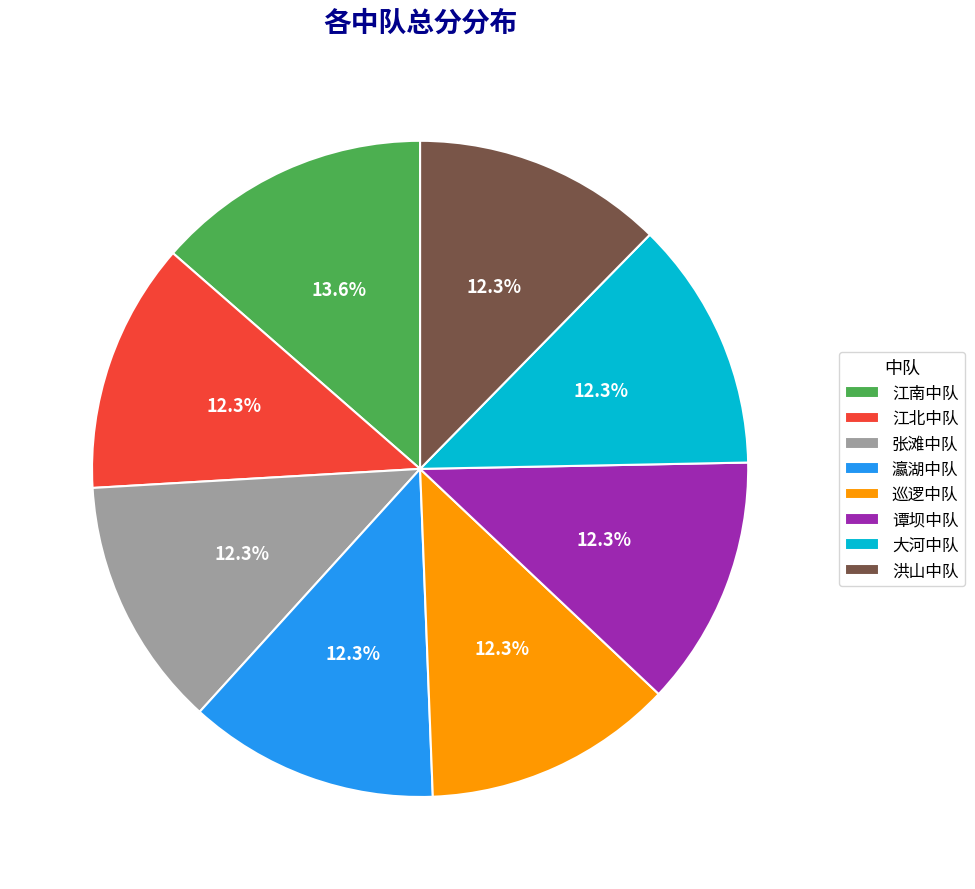

To the nearest percent, what is the combined percentage of 江北中队 and 大河中队?

25%